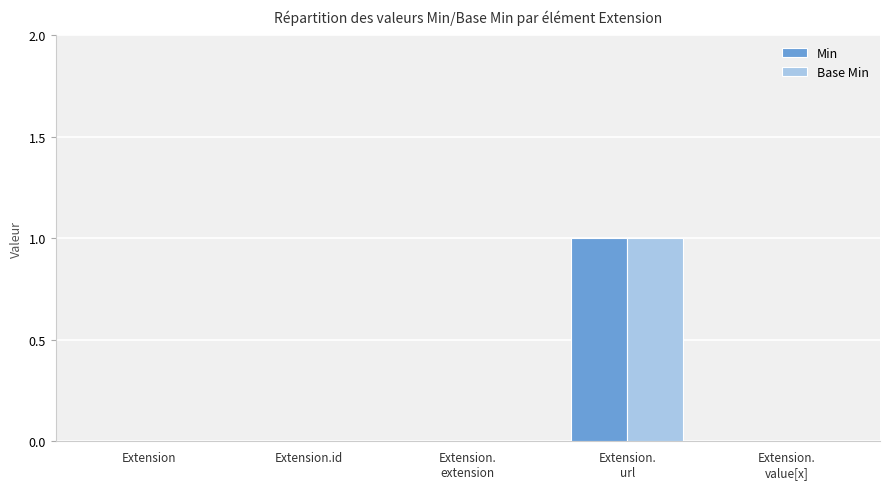

True or false: Base Min has a value of -1 at Extension.id.

False